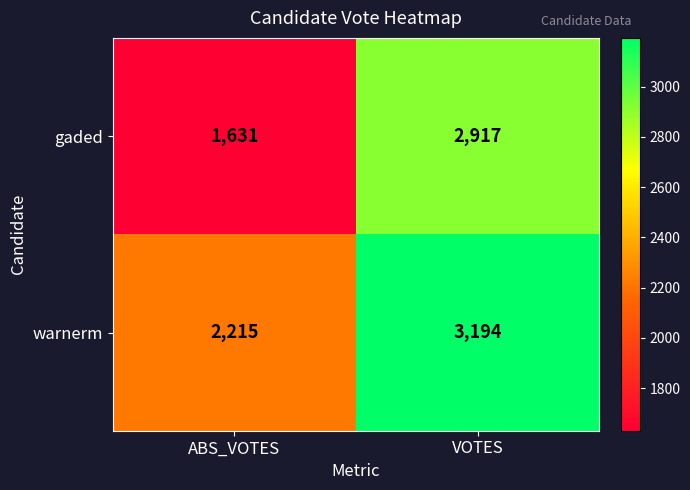

What is the difference between the highest and lowest values at VOTES?

277